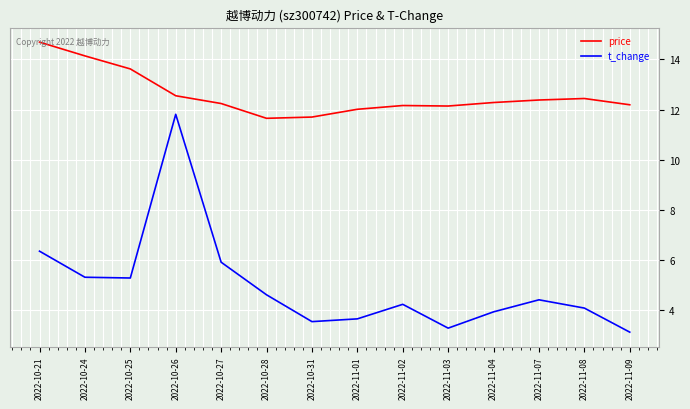

Is the value of t_change at 2022-10-24 greater than the value of price at 2022-10-26?

No